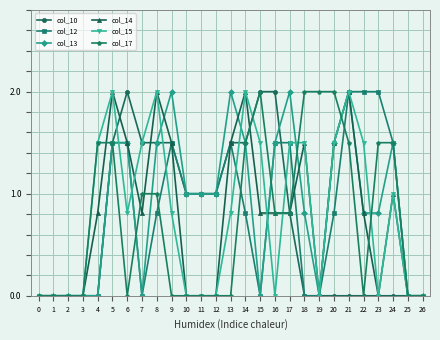

The value of col_15 at 7 is 0.5. True or false?

False